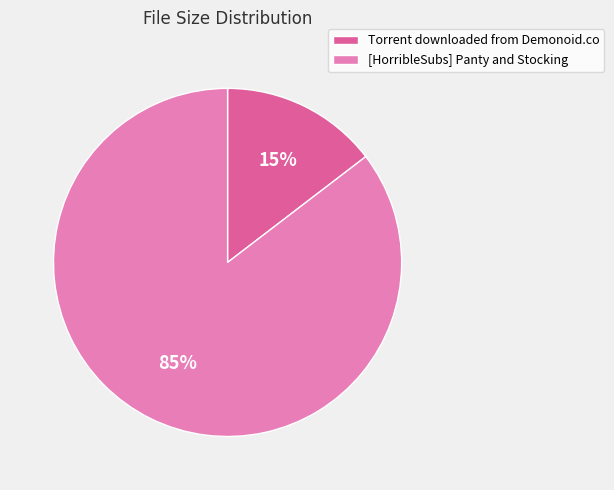

Which category has the smallest portion of the pie?

Torrent downloaded from Demonoid.co